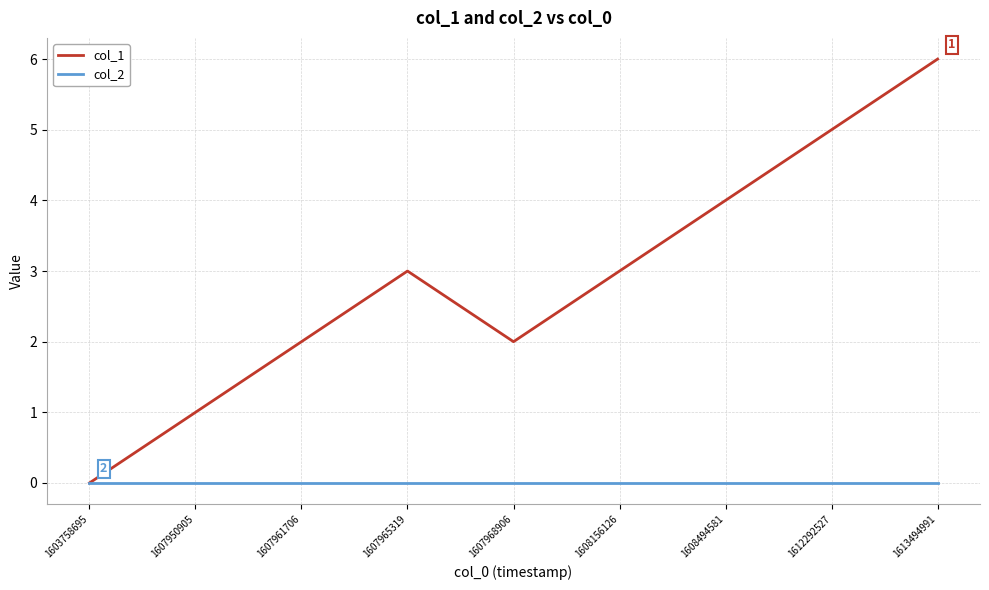

List the series in order of their overall mean, lowest first.

col_2, col_1